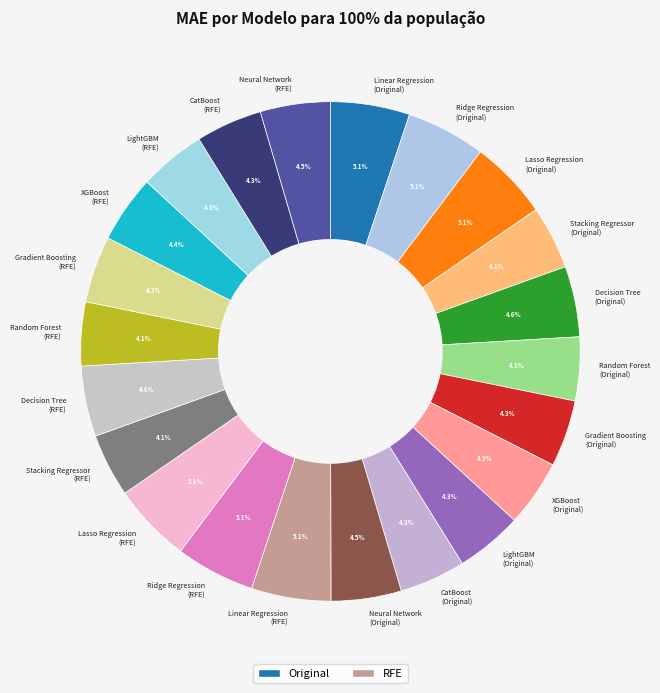

To the nearest percent, what is the difference between the largest and smallest slice percentages?

1%